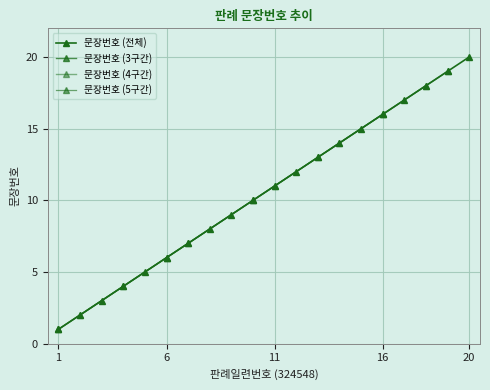

Approximately how many times larger is the value at 11 compared to 19?

0.6